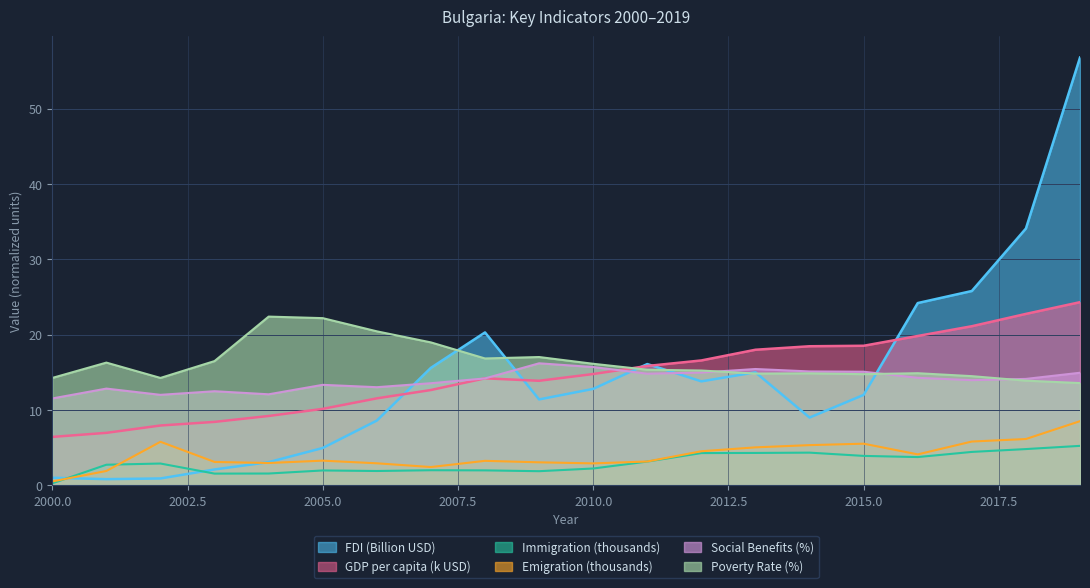

What is the spread (max minus min) of values at 2015.0?

14.6